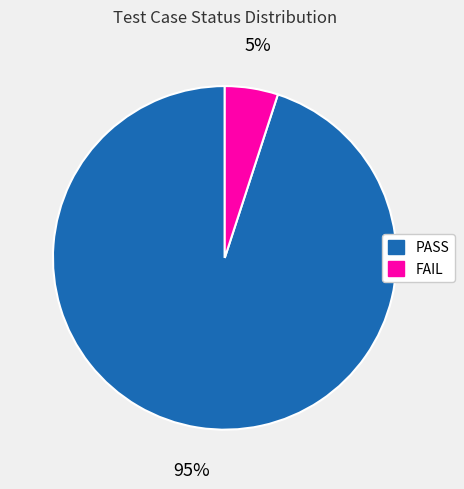

Is there a majority slice in this chart?

Yes